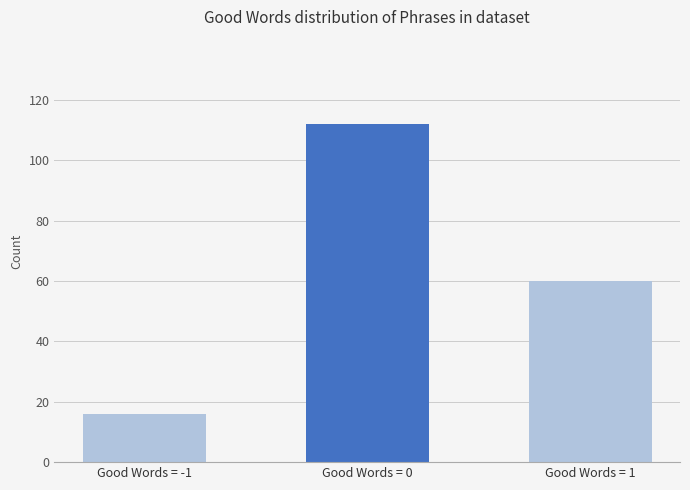

Reading right to left, extract all data points from this chart.

60	112	16